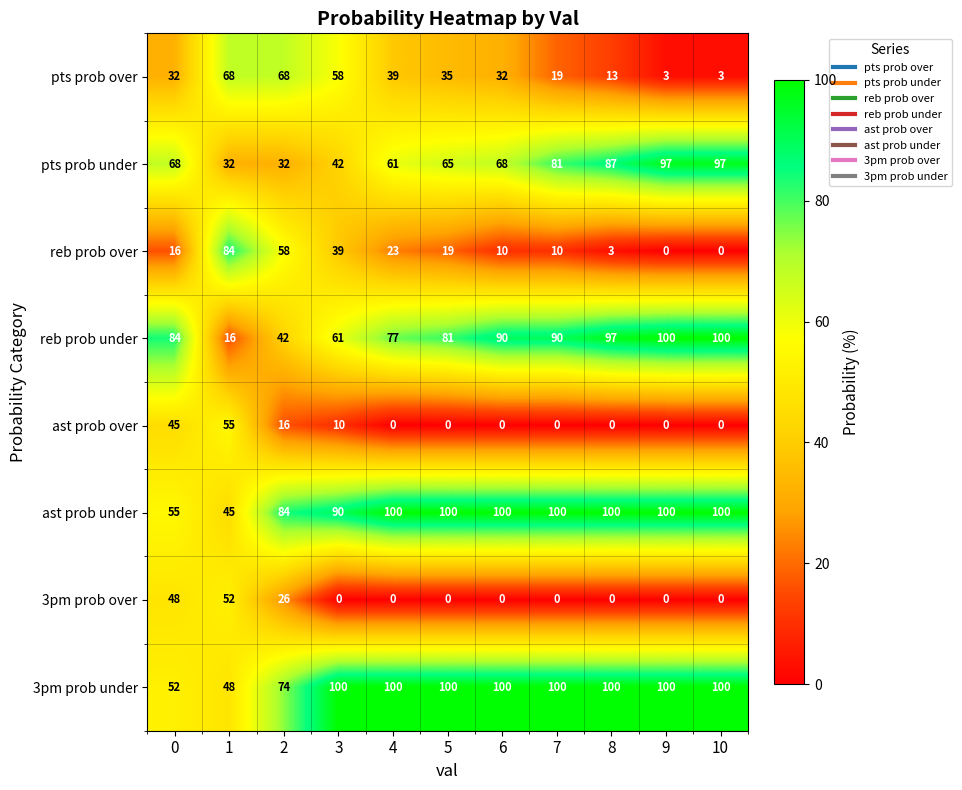

What is the difference between the highest and lowest values at 0?

68